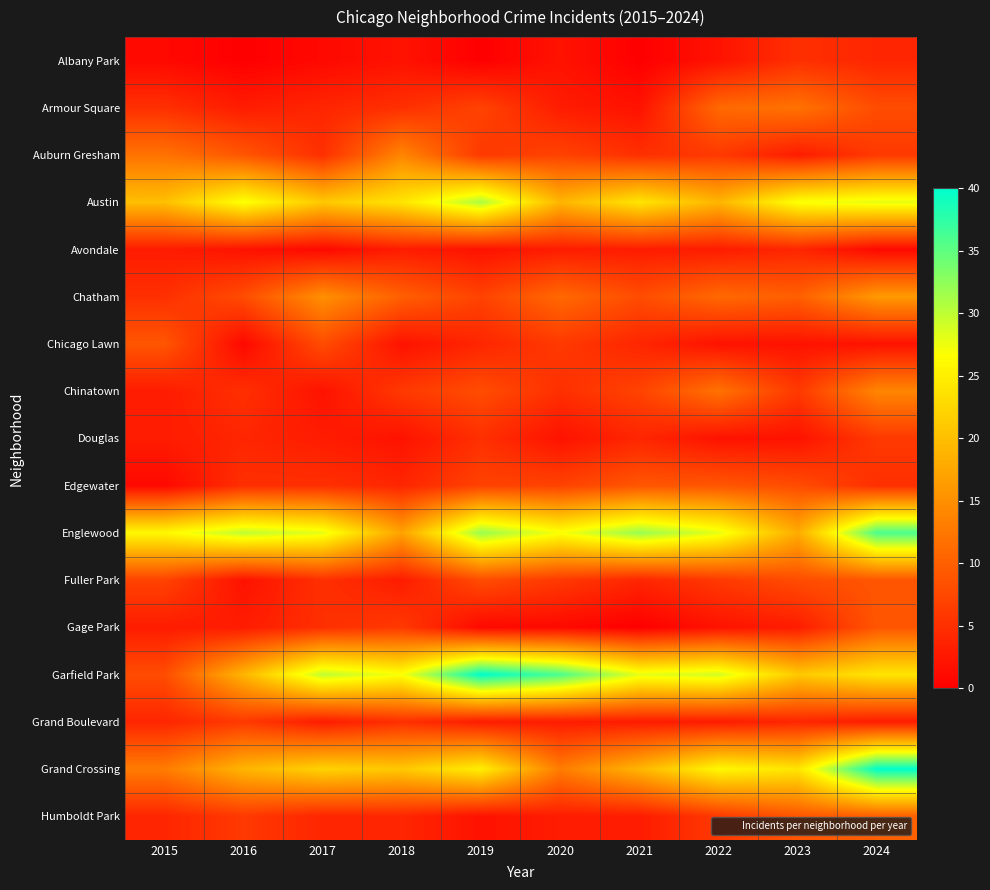

What is the total value across all series at 2016?

149